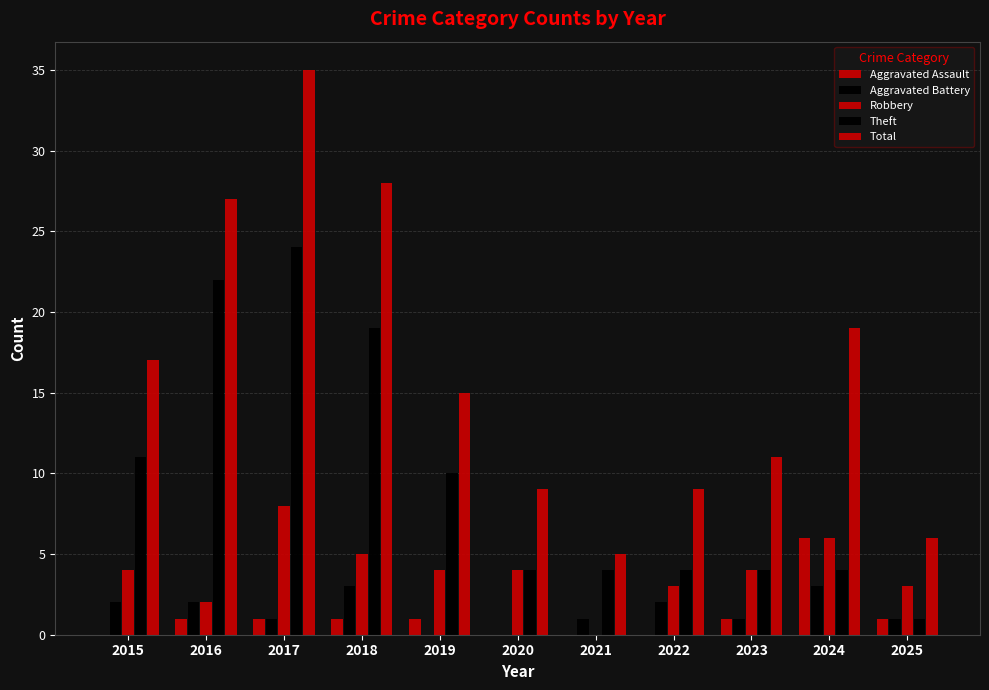

Reading left to right, extract all data points from this chart.

Aggravated Assault: 0	1	1	1	1	0	0	0	1	6	1
Aggravated Battery: 2	2	1	3	0	0	1	2	1	3	1
Robbery: 4	2	8	5	4	4	0	3	4	6	3
Theft: 11	22	24	19	10	4	4	4	4	4	1
Total: 17	27	35	28	15	9	5	9	11	19	6